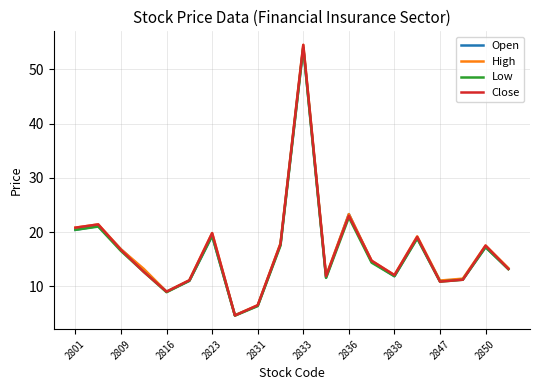

What is the highest value of the Open series?

54.0